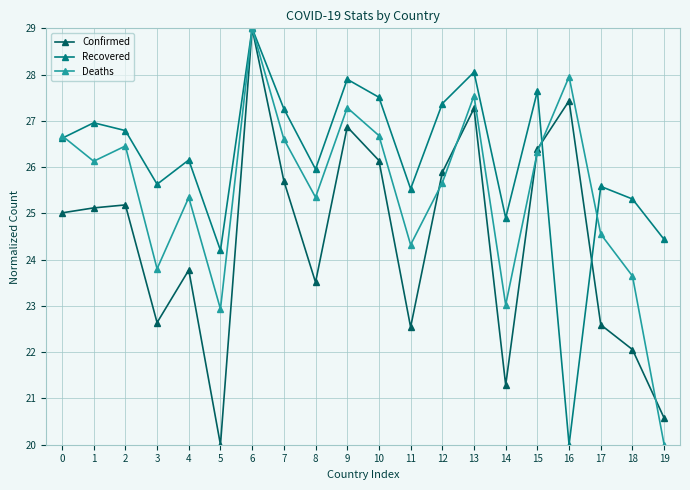

At how many categories does at least one series exceed 28?

2